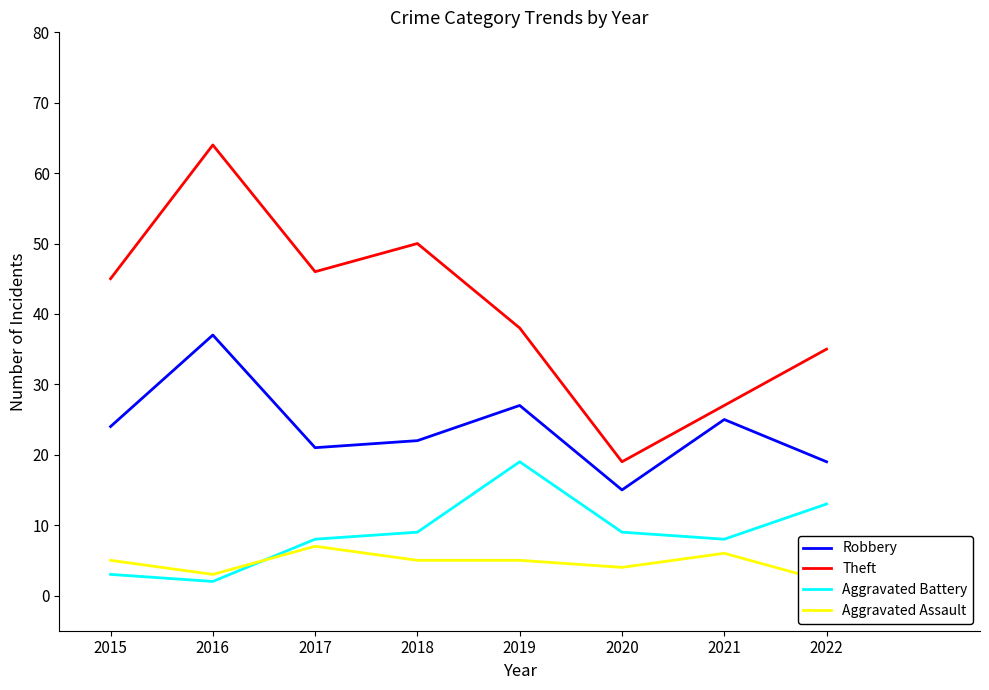

What is the smallest value displayed?

2